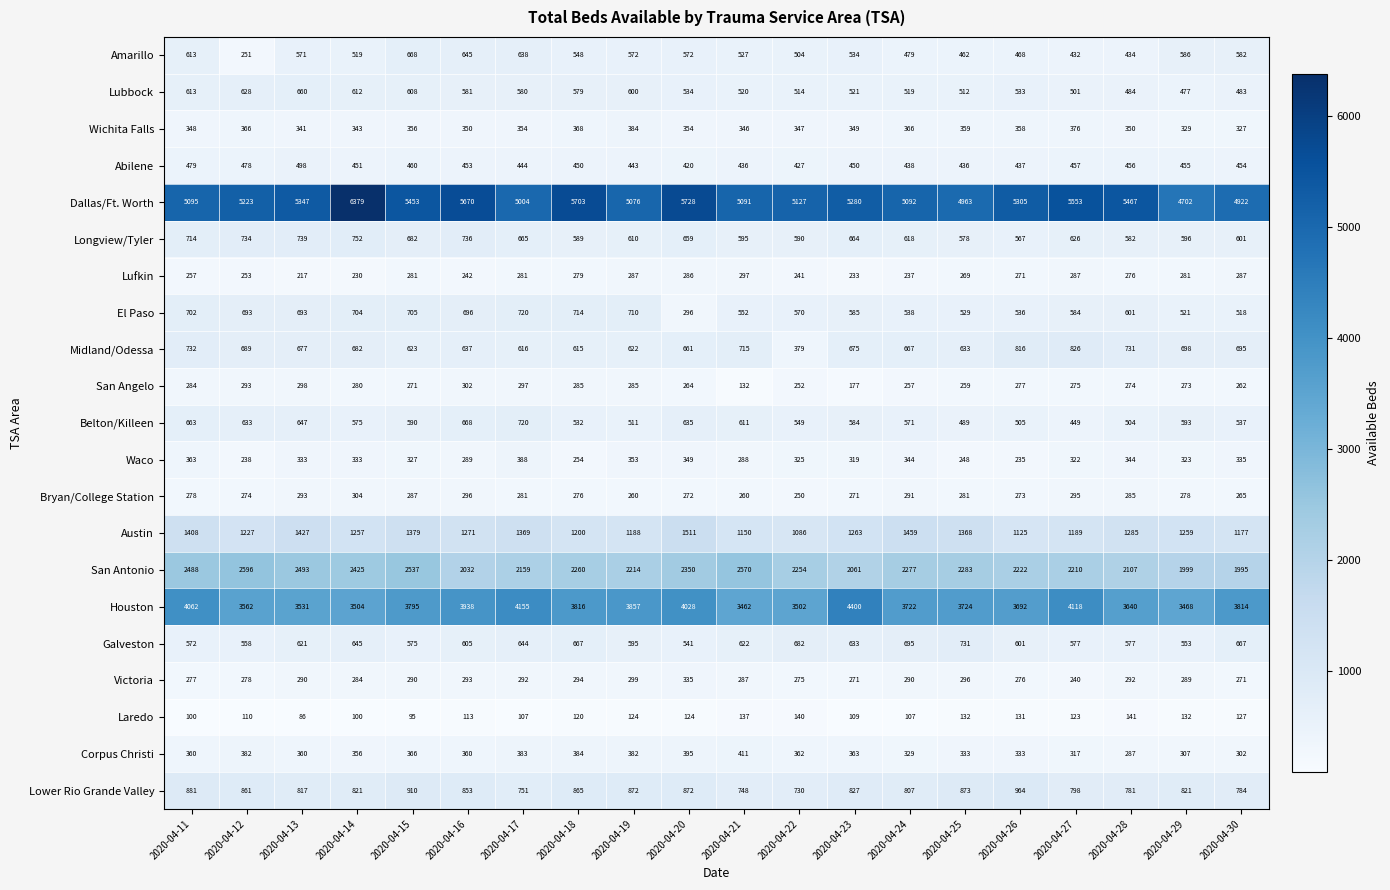

True or false: Corpus Christi has a value of 302 at 2020-04-30.

True